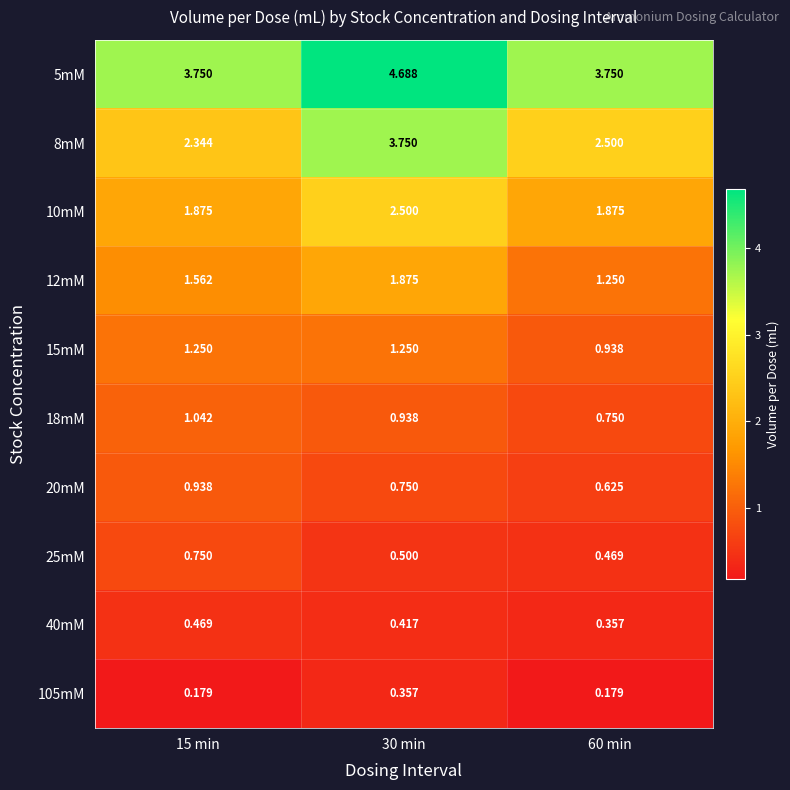

Count the number of categories in the chart.

3